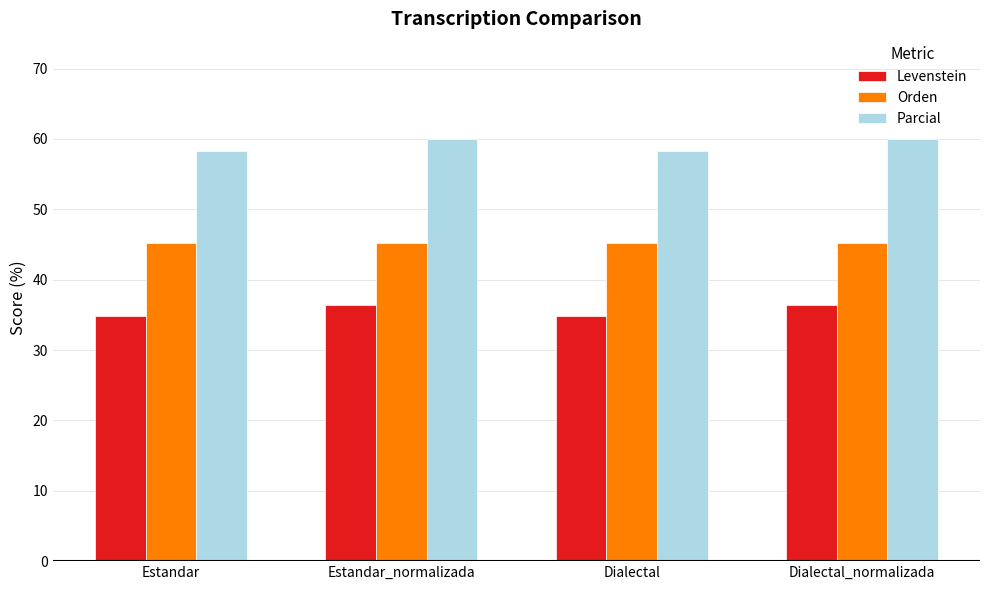

Rank the series at Estandar from highest to lowest value.

Parcial, Orden, Levenstein